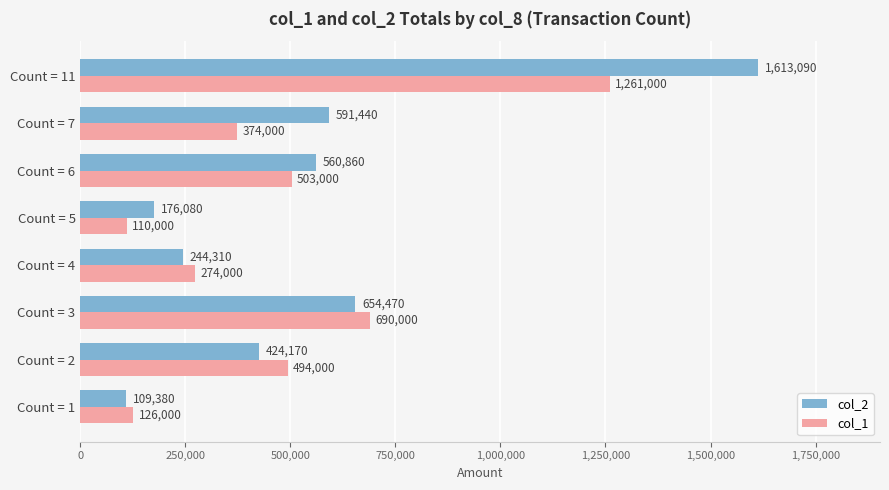

What is the minimum value shown in the chart?

109380